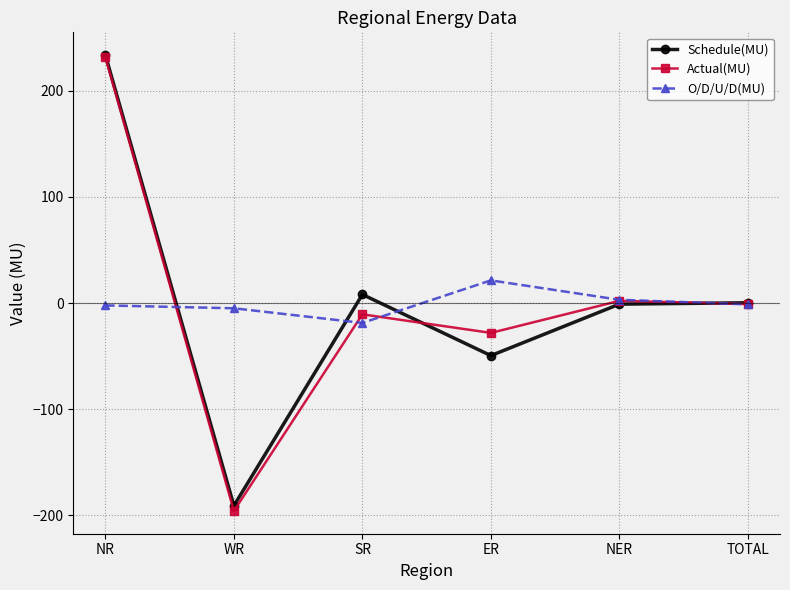

Is this an area chart (filled region under the line)?

No